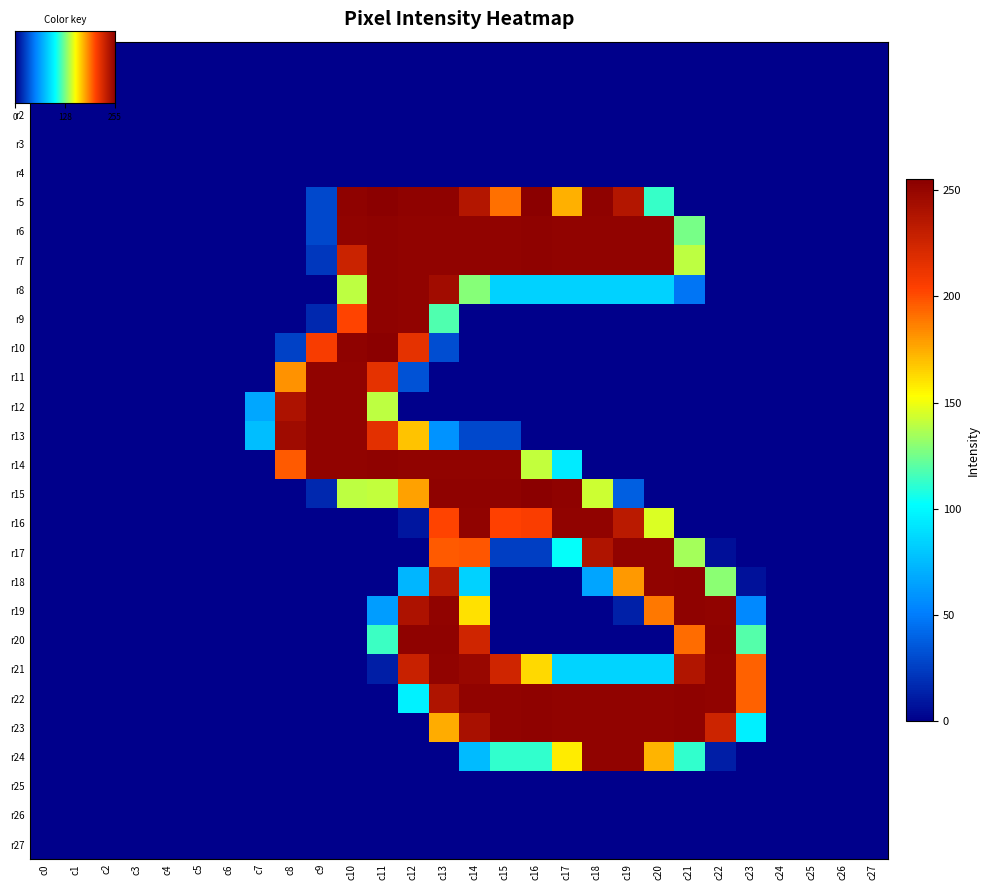

Reading left to right, what are all the values shown in this chart?

r5: c0=0	c1=0	c2=0	c3=0	c4=0	c5=0	c6=0	c7=0	c8=0	c9=29	c10=253	c11=255	c12=253	c13=253	c14=237	c15=191	c16=255	c17=174	c18=253	c19=237	c20=113	c21=0	c22=0	c23=0	c24=0	c25=0	c26=0	c27=0
r6: c0=0	c1=0	c2=0	c3=0	c4=0	c5=0	c6=0	c7=0	c8=0	c9=29	c10=252	c11=253	c12=252	c13=252	c14=252	c15=252	c16=253	c17=252	c18=252	c19=252	c20=252	c21=126	c22=0	c23=0	c24=0	c25=0	c26=0	c27=0
r7: c0=0	c1=0	c2=0	c3=0	c4=0	c5=0	c6=0	c7=0	c8=0	c9=22	c10=227	c11=253	c12=252	c13=252	c14=252	c15=252	c16=253	c17=252	c18=252	c19=252	c20=252	c21=140	c22=0	c23=0	c24=0	c25=0	c26=0	c27=0
r8: c0=0	c1=0	c2=0	c3=0	c4=0	c5=0	c6=0	c7=0	c8=0	c9=0	c10=140	c11=253	c12=252	c13=245	c14=129	c15=84	c16=84	c17=84	c18=84	c19=84	c20=84	c21=47	c22=0	c23=0	c24=0	c25=0	c26=0	c27=0
r9: c0=0	c1=0	c2=0	c3=0	c4=0	c5=0	c6=0	c7=0	c8=0	c9=16	c10=203	c11=253	c12=252	c13=118	c14=0	c15=0	c16=0	c17=0	c18=0	c19=0	c20=0	c21=0	c22=0	c23=0	c24=0	c25=0	c26=0	c27=0
r10: c0=0	c1=0	c2=0	c3=0	c4=0	c5=0	c6=0	c7=0	c8=26	c9=207	c10=253	c11=255	c12=215	c13=31	c14=0	c15=0	c16=0	c17=0	c18=0	c19=0	c20=0	c21=0	c22=0	c23=0	c24=0	c25=0	c26=0	c27=0
r11: c0=0	c1=0	c2=0	c3=0	c4=0	c5=0	c6=0	c7=0	c8=182	c9=252	c10=252	c11=215	c12=33	c13=0	c14=0	c15=0	c16=0	c17=0	c18=0	c19=0	c20=0	c21=0	c22=0	c23=0	c24=0	c25=0	c26=0	c27=0
r12: c0=0	c1=0	c2=0	c3=0	c4=0	c5=0	c6=0	c7=67	c8=240	c9=252	c10=252	c11=140	c12=0	c13=0	c14=0	c15=0	c16=0	c17=0	c18=0	c19=0	c20=0	c21=0	c22=0	c23=0	c24=0	c25=0	c26=0	c27=0
r13: c0=0	c1=0	c2=0	c3=0	c4=0	c5=0	c6=0	c7=76	c8=246	c9=252	c10=252	c11=216	c12=169	c13=59	c14=29	c15=29	c16=0	c17=0	c18=0	c19=0	c20=0	c21=0	c22=0	c23=0	c24=0	c25=0	c26=0	c27=0
r14: c0=0	c1=0	c2=0	c3=0	c4=0	c5=0	c6=0	c7=0	c8=197	c9=252	c10=252	c11=253	c12=252	c13=252	c14=252	c15=252	c16=141	c17=94	c18=0	c19=0	c20=0	c21=0	c22=0	c23=0	c24=0	c25=0	c26=0	c27=0
r15: c0=0	c1=0	c2=0	c3=0	c4=0	c5=0	c6=0	c7=0	c8=0	c9=16	c10=140	c11=141	c12=178	c13=253	c14=253	c15=253	c16=255	c17=253	c18=143	c19=38	c20=0	c21=0	c22=0	c23=0	c24=0	c25=0	c26=0	c27=0
r16: c0=0	c1=0	c2=0	c3=0	c4=0	c5=0	c6=0	c7=0	c8=0	c9=0	c10=0	c11=0	c12=9	c13=203	c14=252	c15=204	c16=206	c17=252	c18=252	c19=234	c20=146	c21=0	c22=0	c23=0	c24=0	c25=0	c26=0	c27=0
r17: c0=0	c1=0	c2=0	c3=0	c4=0	c5=0	c6=0	c7=0	c8=0	c9=0	c10=0	c11=0	c12=0	c13=197	c14=198	c15=25	c16=25	c17=103	c18=239	c19=252	c20=252	c21=135	c22=6	c23=0	c24=0	c25=0	c26=0	c27=0
r18: c0=0	c1=0	c2=0	c3=0	c4=0	c5=0	c6=0	c7=0	c8=0	c9=0	c10=0	c11=0	c12=73	c13=234	c14=84	c15=0	c16=0	c17=0	c18=66	c19=180	c20=252	c21=253	c22=130	c23=7	c24=0	c25=0	c26=0	c27=0
r19: c0=0	c1=0	c2=0	c3=0	c4=0	c5=0	c6=0	c7=0	c8=0	c9=0	c10=0	c11=63	c12=240	c13=252	c14=161	c15=0	c16=0	c17=0	c18=0	c19=13	c20=189	c21=253	c22=252	c23=55	c24=0	c25=0	c26=0	c27=0
r20: c0=0	c1=0	c2=0	c3=0	c4=0	c5=0	c6=0	c7=0	c8=0	c9=0	c10=0	c11=114	c12=253	c13=253	c14=225	c15=0	c16=0	c17=0	c18=0	c19=0	c20=0	c21=192	c22=253	c23=119	c24=0	c25=0	c26=0	c27=0
r21: c0=0	c1=0	c2=0	c3=0	c4=0	c5=0	c6=0	c7=0	c8=0	c9=0	c10=0	c11=12	c12=228	c13=252	c14=249	c15=225	c16=163	c17=85	c18=85	c19=85	c20=85	c21=238	c22=252	c23=195	c24=0	c25=0	c26=0	c27=0
r22: c0=0	c1=0	c2=0	c3=0	c4=0	c5=0	c6=0	c7=0	c8=0	c9=0	c10=0	c11=0	c12=97	c13=239	c14=252	c15=252	c16=253	c17=252	c18=252	c19=252	c20=252	c21=253	c22=252	c23=195	c24=0	c25=0	c26=0	c27=0
r23: c0=0	c1=0	c2=0	c3=0	c4=0	c5=0	c6=0	c7=0	c8=0	c9=0	c10=0	c11=0	c12=0	c13=175	c14=242	c15=252	c16=253	c17=252	c18=252	c19=252	c20=252	c21=253	c22=226	c23=96	c24=0	c25=0	c26=0	c27=0
r24: c0=0	c1=0	c2=0	c3=0	c4=0	c5=0	c6=0	c7=0	c8=0	c9=0	c10=0	c11=0	c12=0	c13=0	c14=75	c15=112	c16=112	c17=158	c18=252	c19=252	c20=173	c21=112	c22=12	c23=0	c24=0	c25=0	c26=0	c27=0